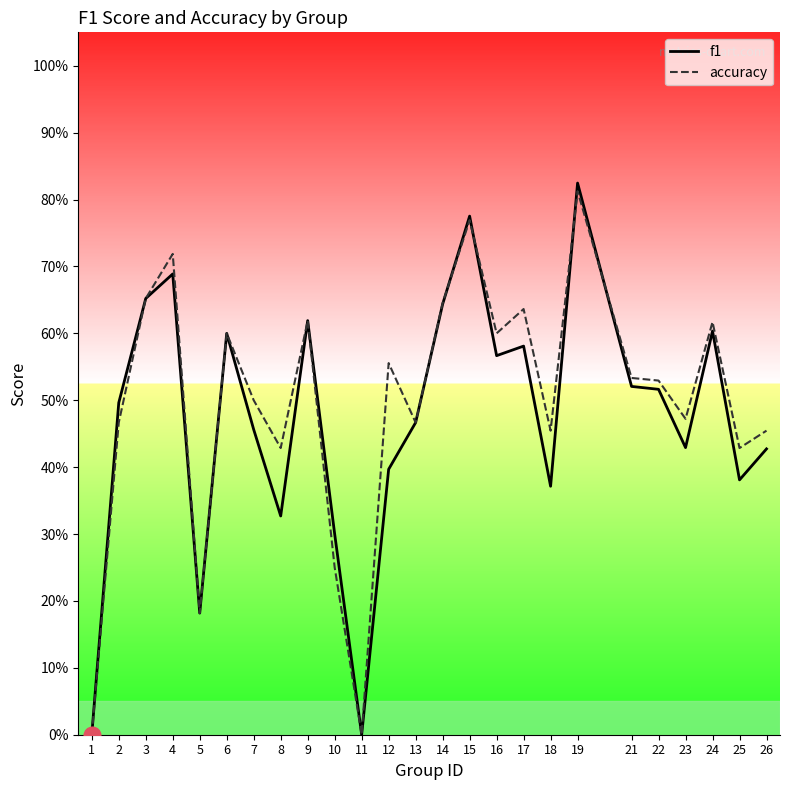

At which category does the chart reach its minimum across all series?

1